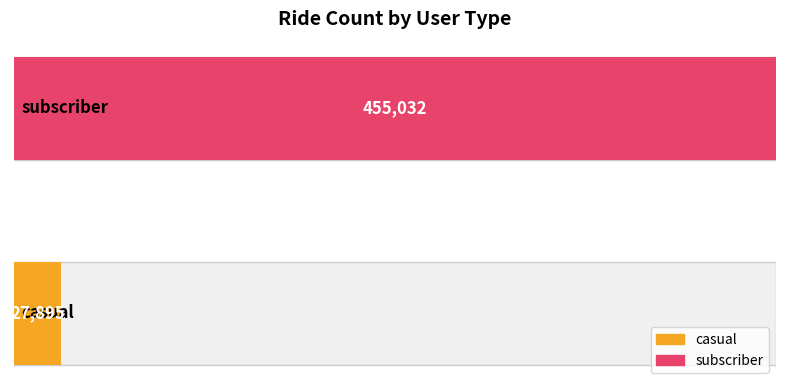

The value at subscriber is 455032. True or false?

True